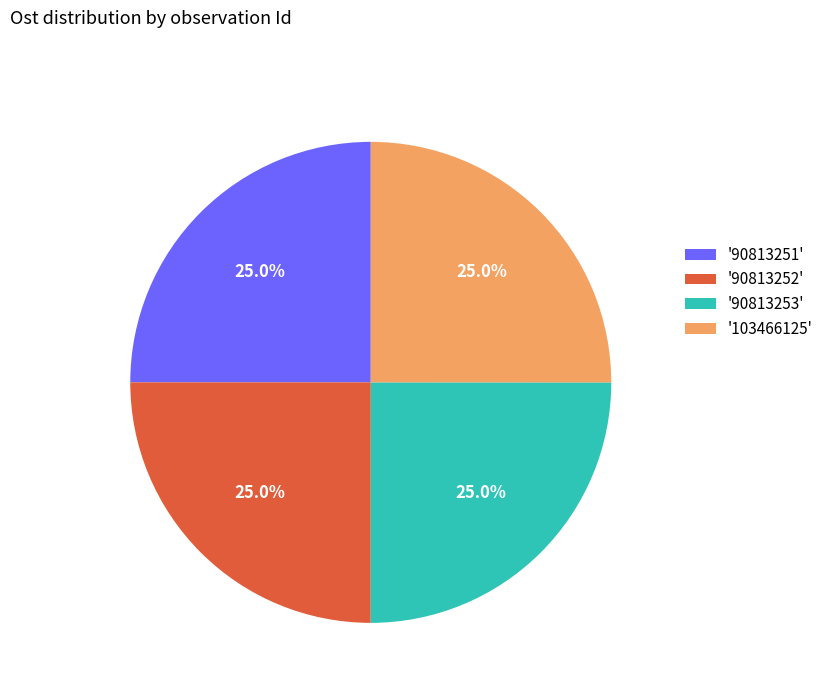

What portion of the pie excludes '90813252'?

75.0%